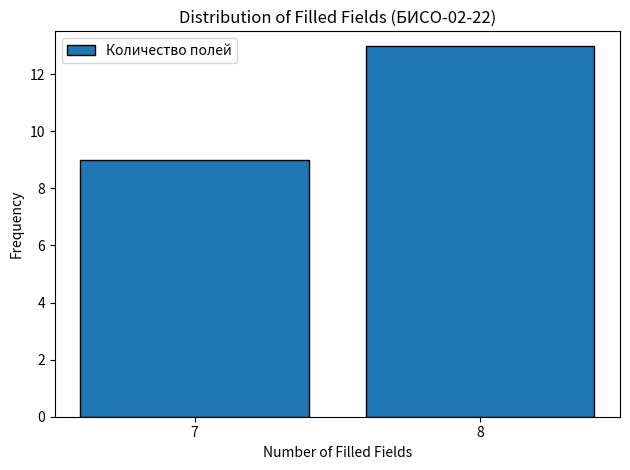

Reading left to right, extract all data points from this chart.

9	13